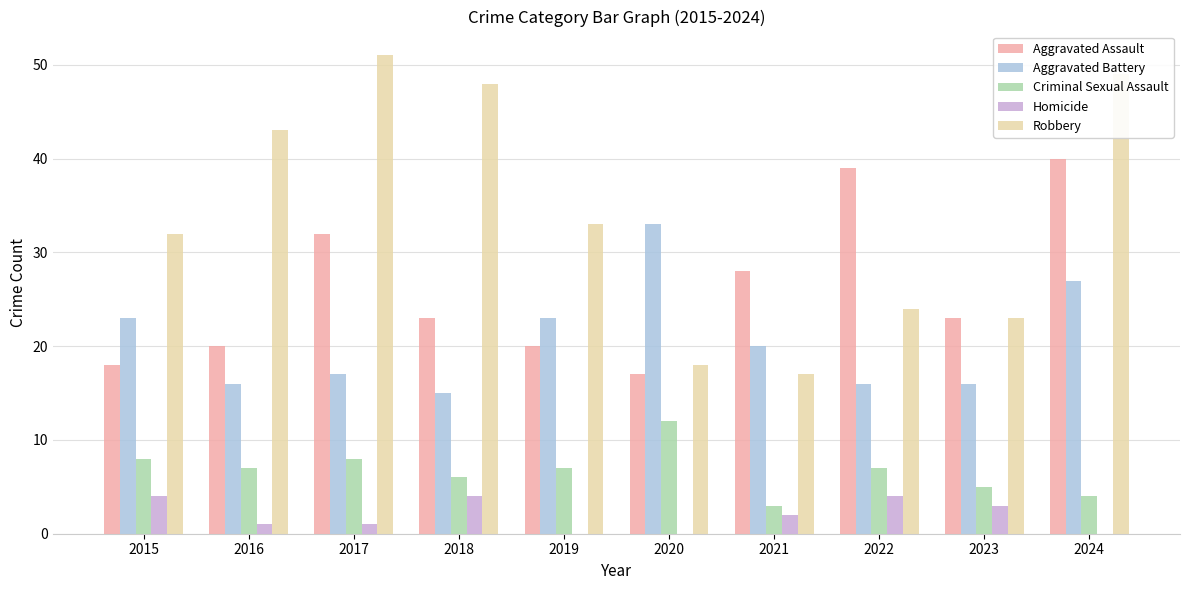

Which series has the largest total across all categories?

Robbery